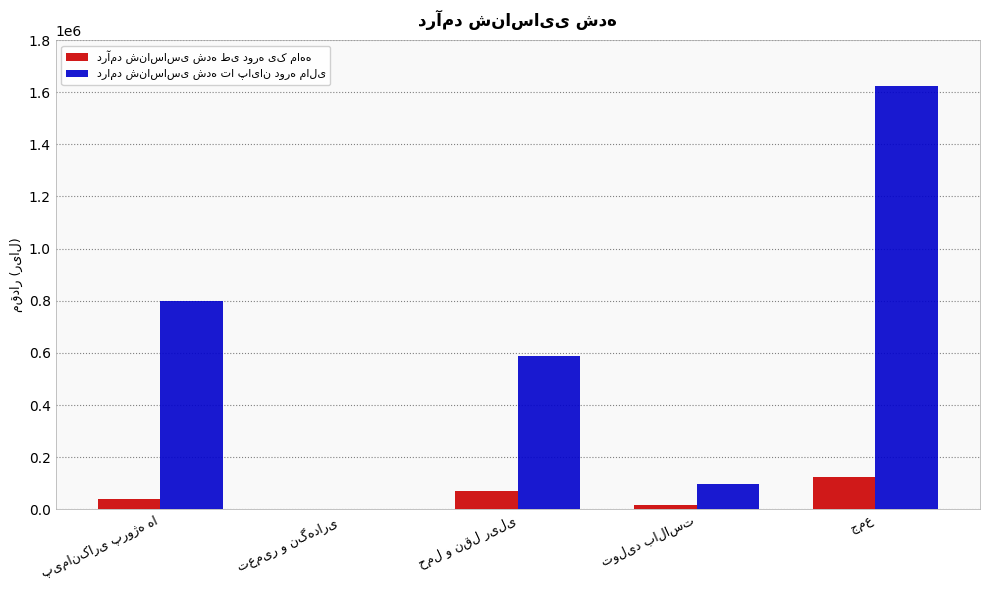

Is it true that درآمد شناساسی شده طی دوره یک ماهه equals 120207 at حمل و نقل ریلی?

False